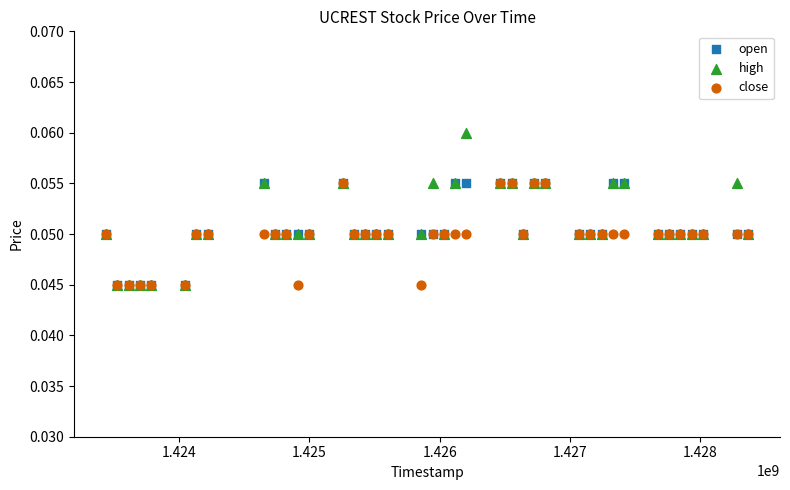

What are all the series names shown in the legend?

open, high, close